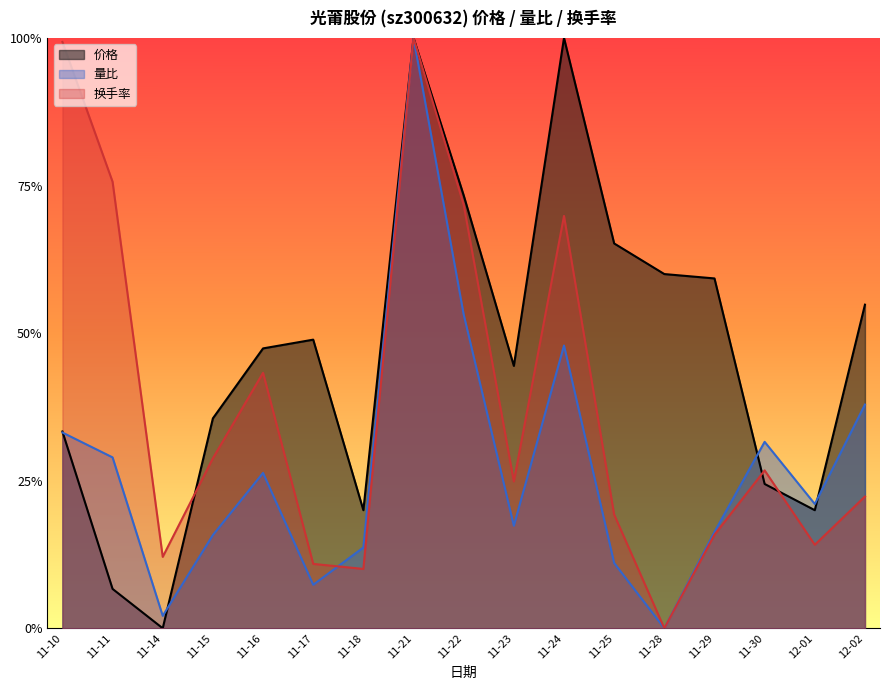

Where is 量比 nearest to the value 0?

11-28